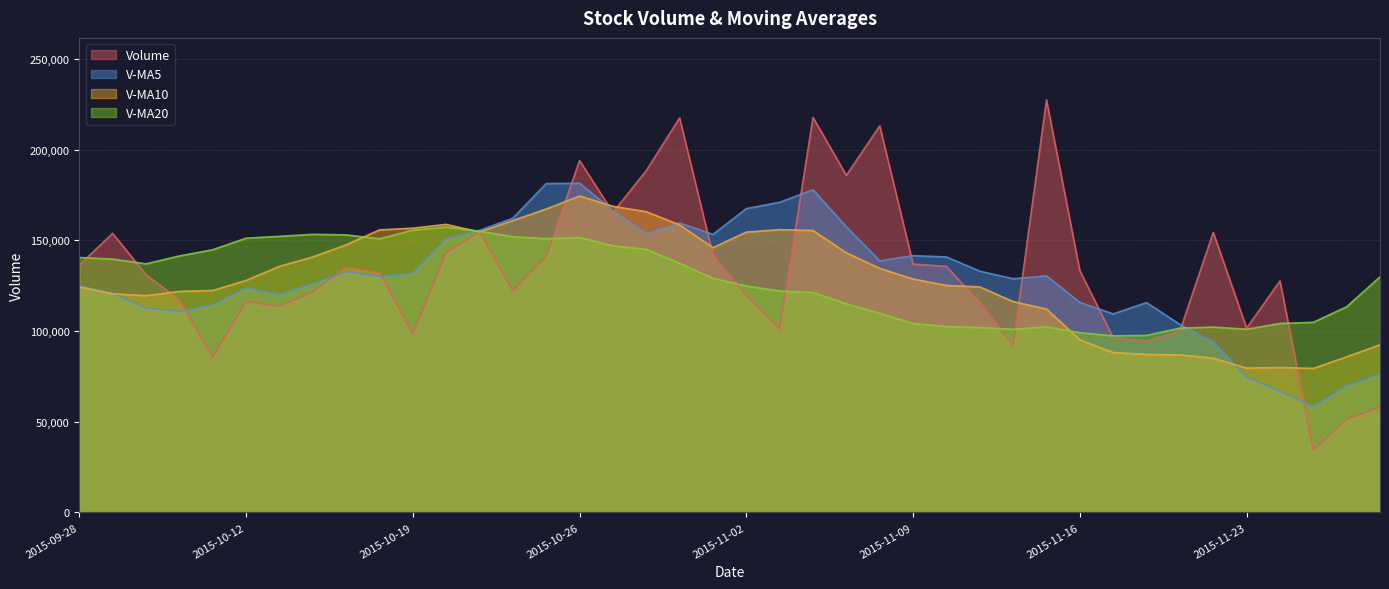

Does the chart display data point markers on the line(s)?

No